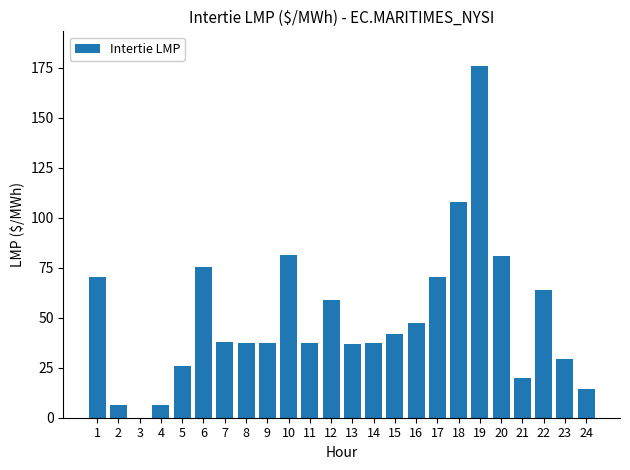

Which has a higher value, 3 or 10?

10